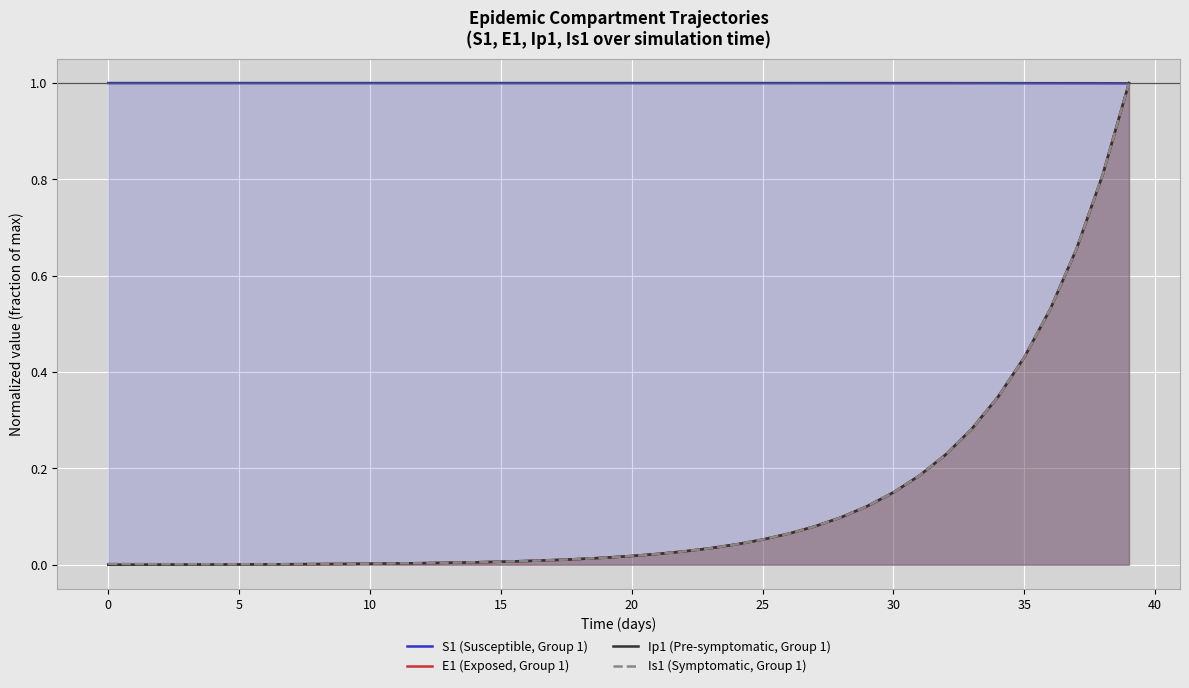

How many values in the Ip1 (Pre-symptomatic, Group 1) series exceed 0?

39